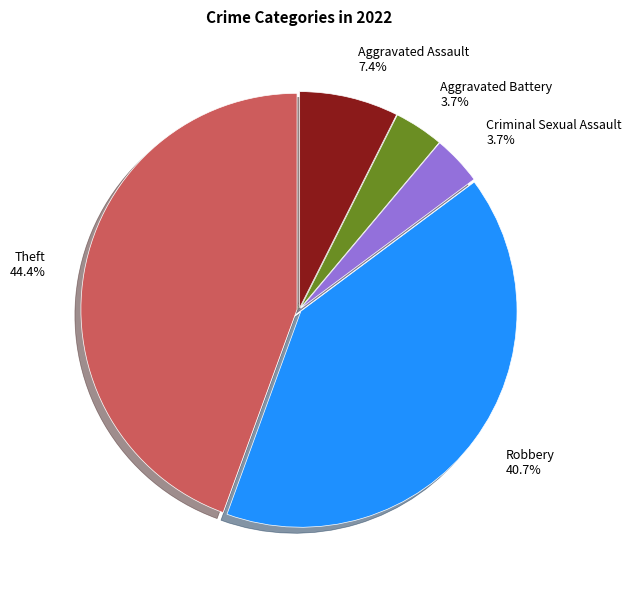

Does Robbery account for over 50% of the chart?

No